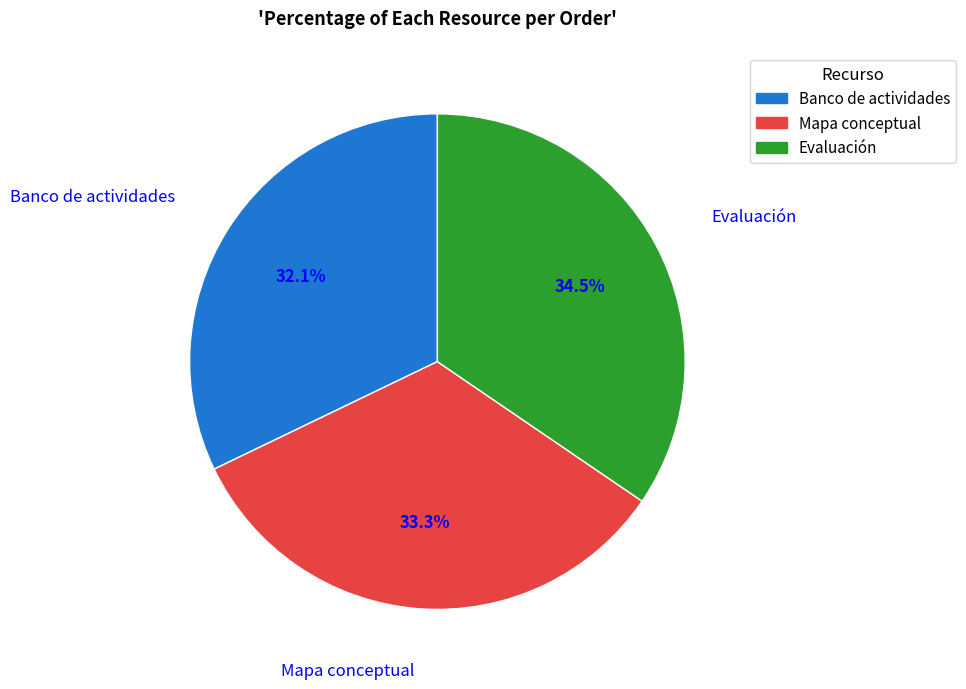

Is there a majority slice in this chart?

No